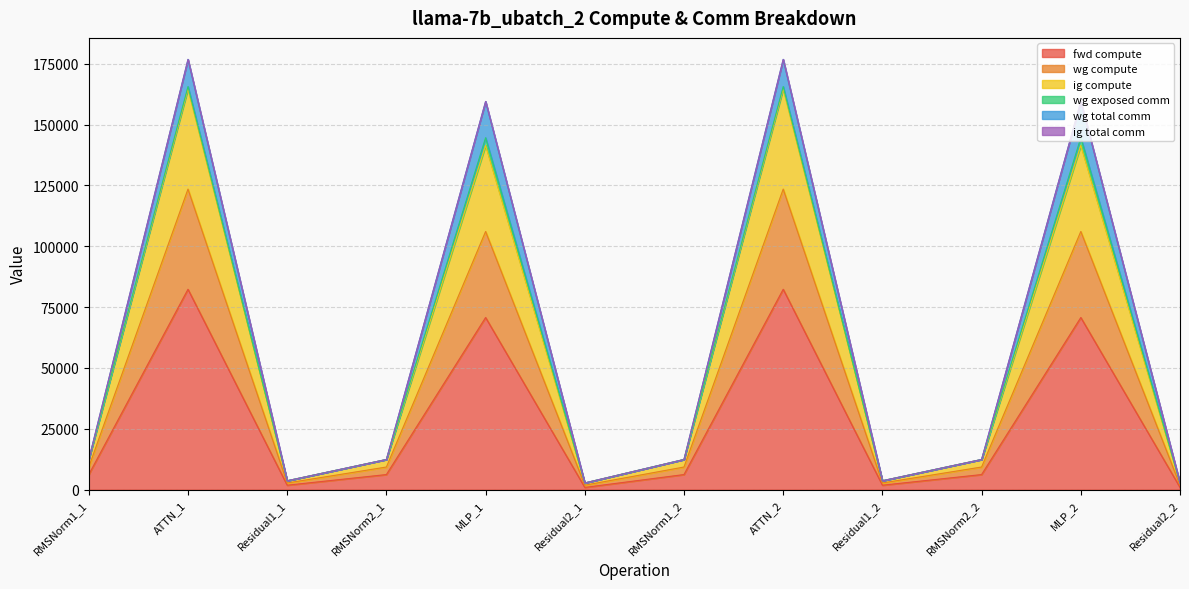

Rank the categories by wg compute value from lowest to highest.

Residual2_1, Residual2_2, Residual1_1, Residual1_2, RMSNorm1_1, RMSNorm2_1, RMSNorm1_2, RMSNorm2_2, MLP_1, MLP_2, ATTN_1, ATTN_2